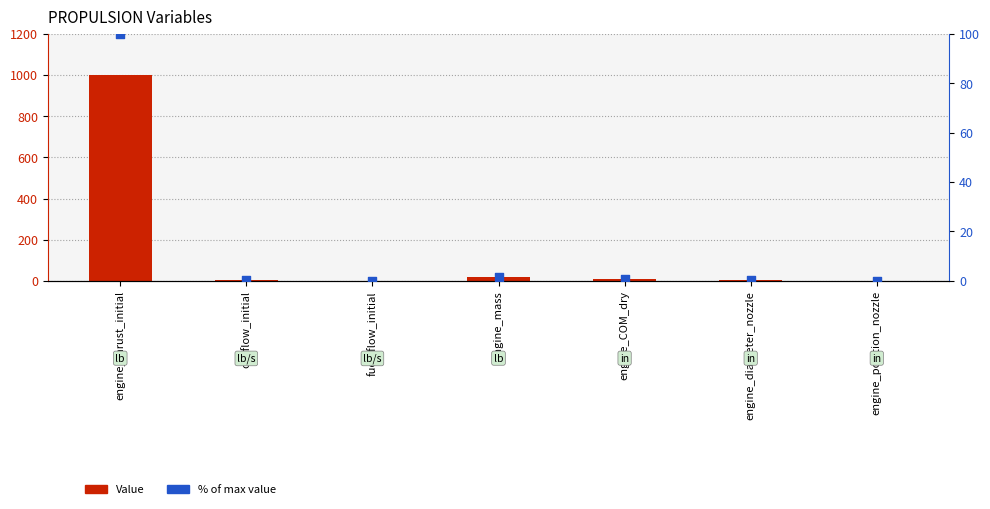

What is the total value across all series at ox_flow_initial?

4.0